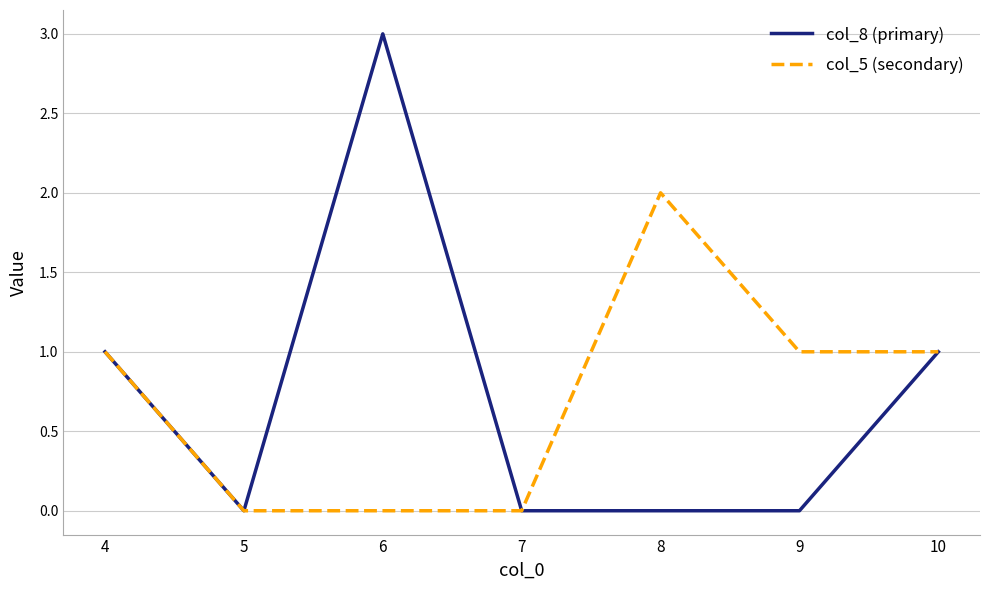

What is the difference between the maximum and second lowest values in the col_8 (primary) series?

3